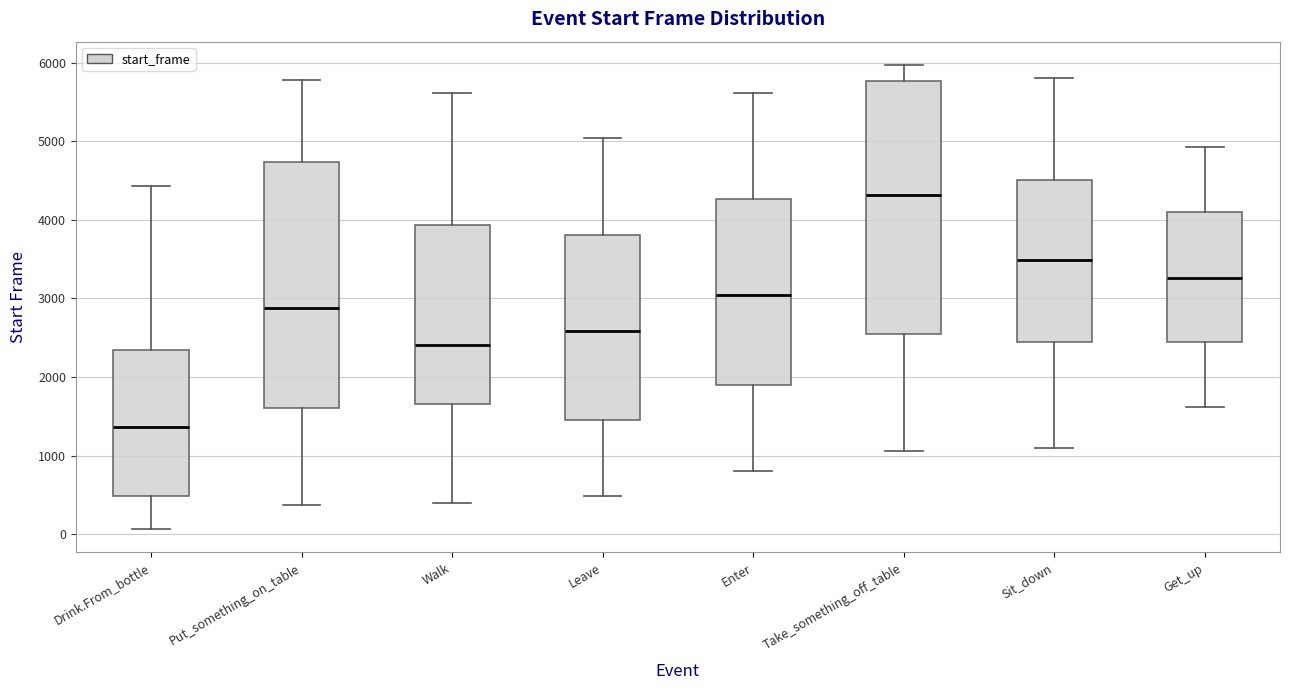

Which box's median line is the lowest?

Drink.From_bottle